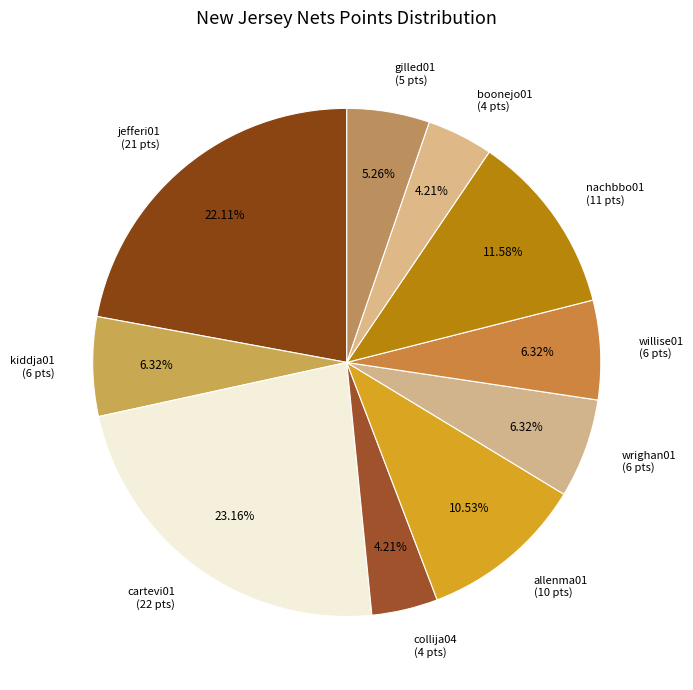

To the nearest percent, what is the combined percentage of collija04 and jefferi01?

26%